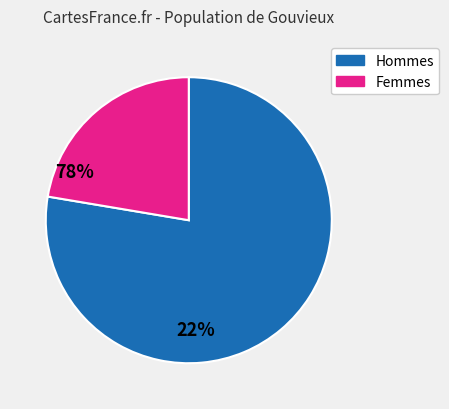

Does any single category account for the majority?

Yes